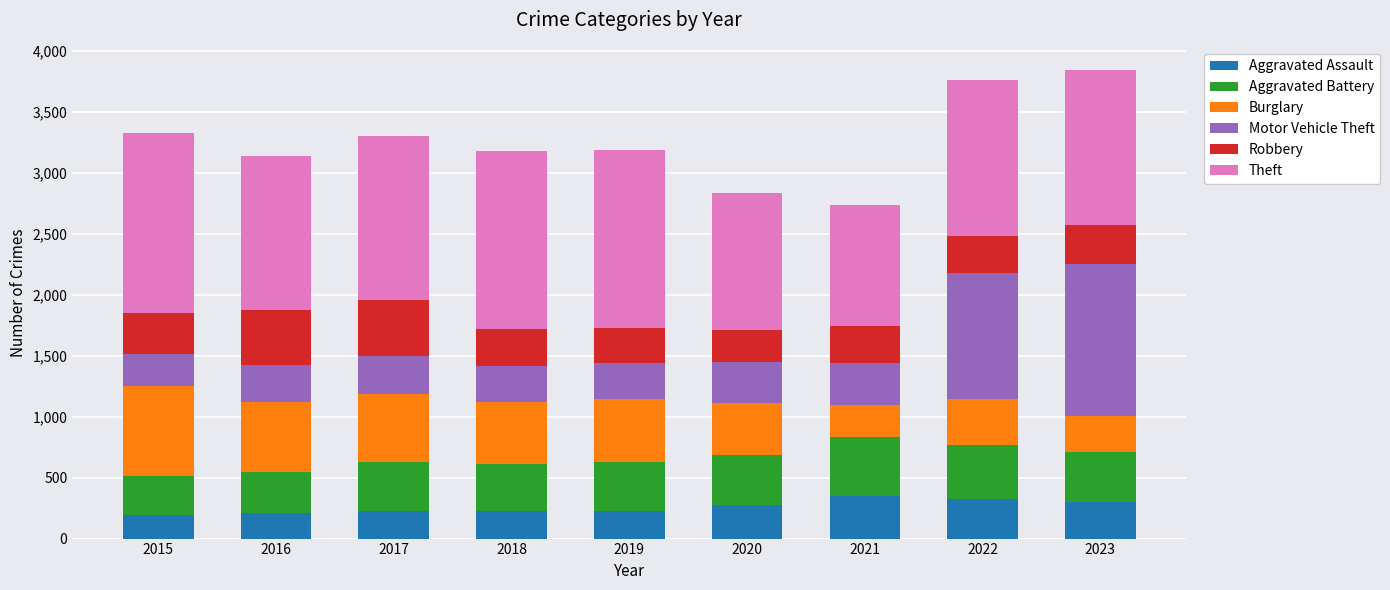

What is the total value across all series at 2020?

2830